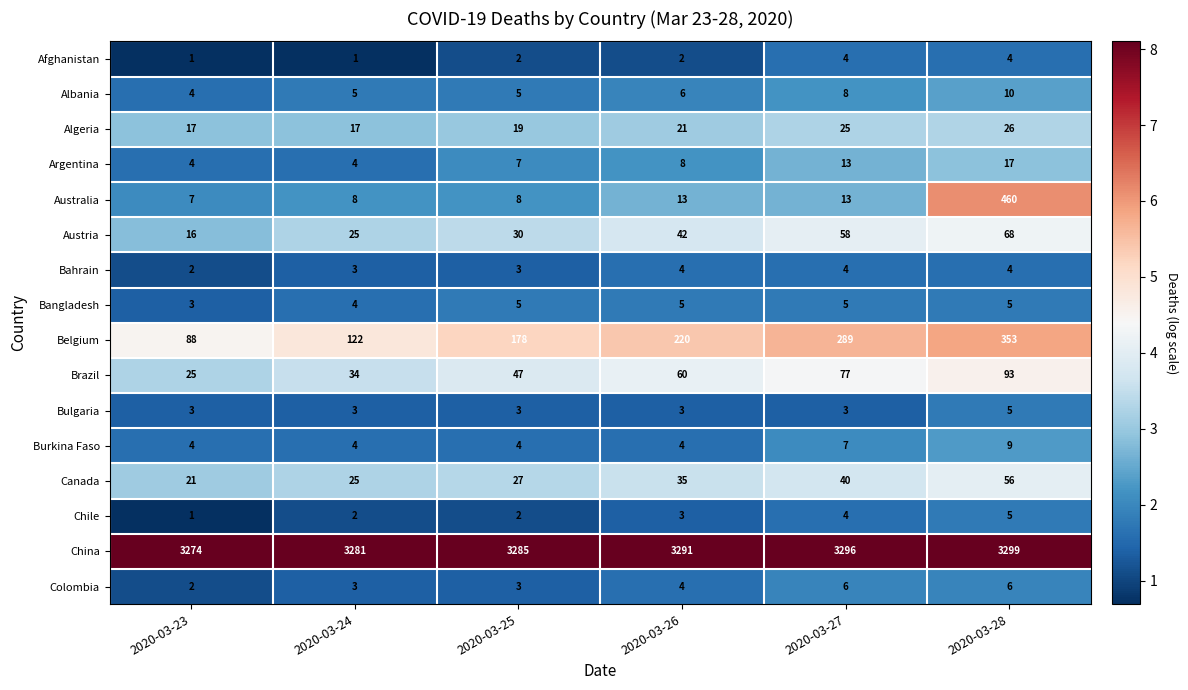

The value of Austria at 2020-03-24 is 14. True or false?

False